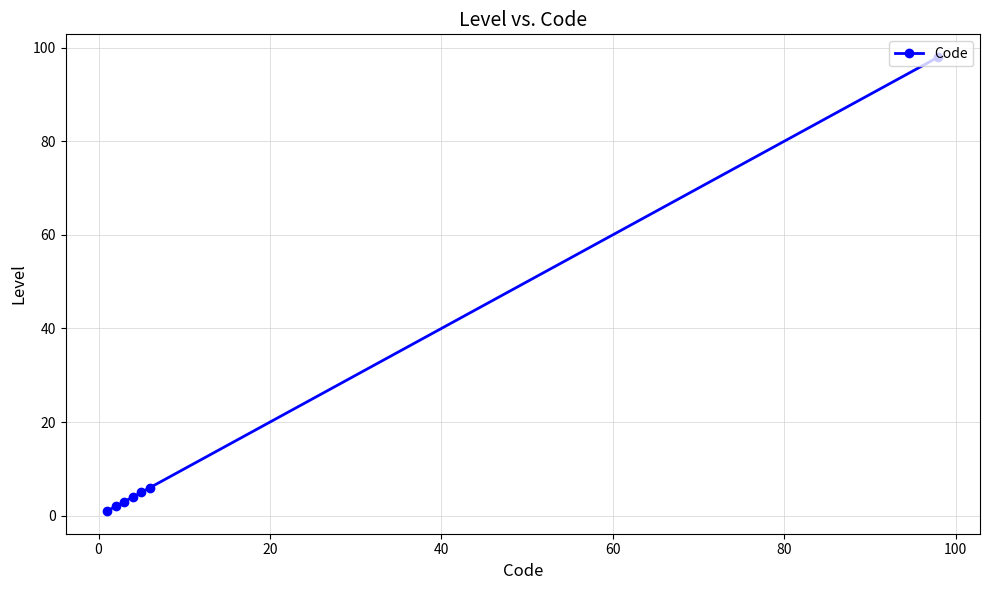

What is the difference between the maximum and minimum values?

97